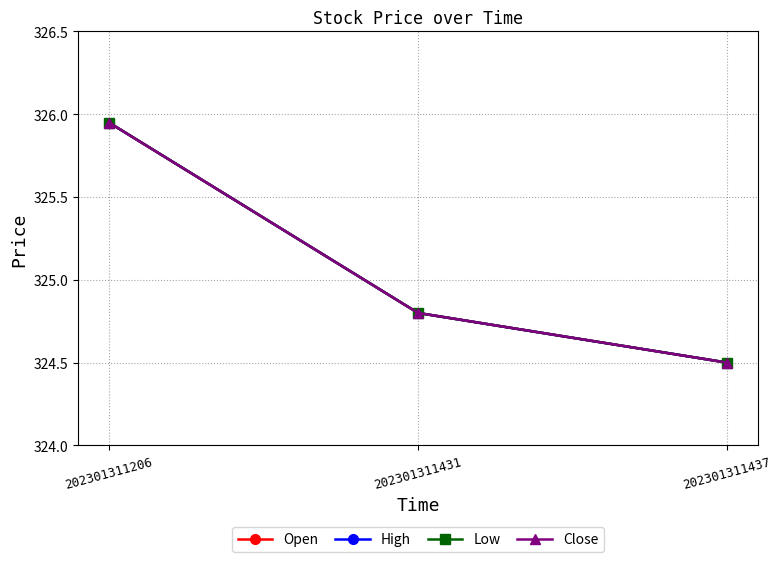

Count the Close values in the range 324 to 325.

2